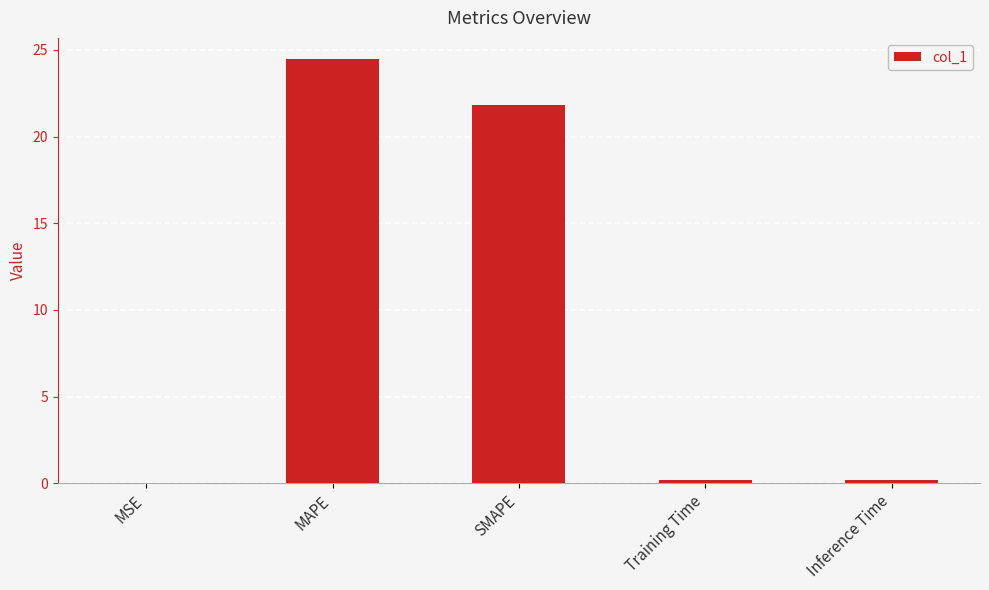

What is the maximum value shown in the chart?

24.5